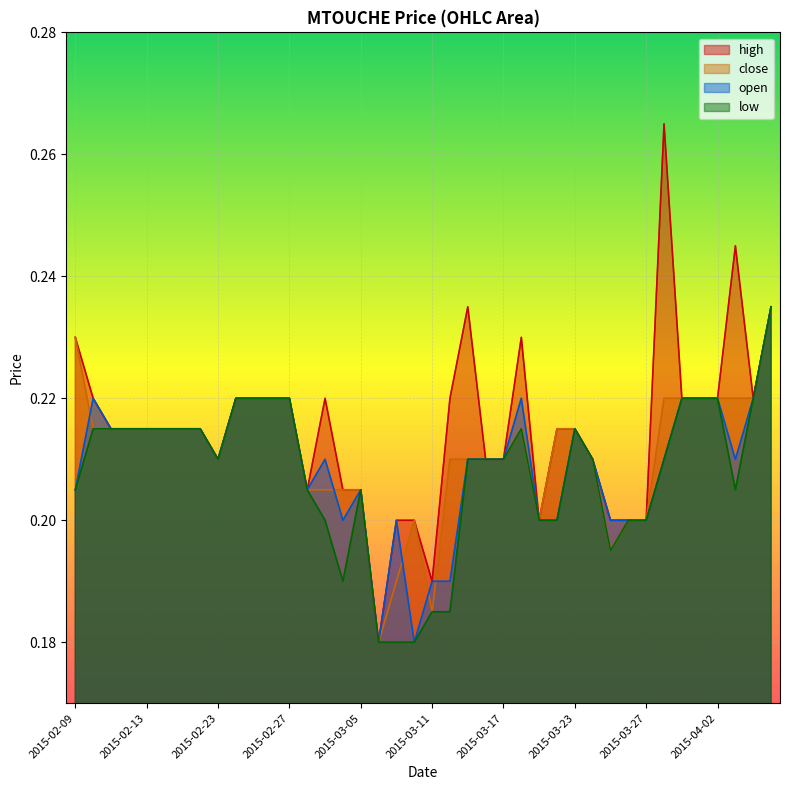

Rank the categories by low value from highest to lowest.

2015-04-07, 2015-02-24, 2015-02-25, 2015-02-26, 2015-02-27, 2015-03-31, 2015-04-01, 2015-04-02, 2015-04-06, 2015-02-10, 2015-02-11, 2015-02-12, 2015-02-13, 2015-02-16, 2015-02-17, 2015-02-18, 2015-03-18, 2015-03-23, 2015-02-23, 2015-03-13, 2015-03-16, 2015-03-17, 2015-03-24, 2015-03-30, 2015-02-09, 2015-03-02, 2015-03-05, 2015-04-03, 2015-03-03, 2015-03-19, 2015-03-20, 2015-03-26, 2015-03-27, 2015-03-25, 2015-03-04, 2015-03-11, 2015-03-12, 2015-03-06, 2015-03-09, 2015-03-10